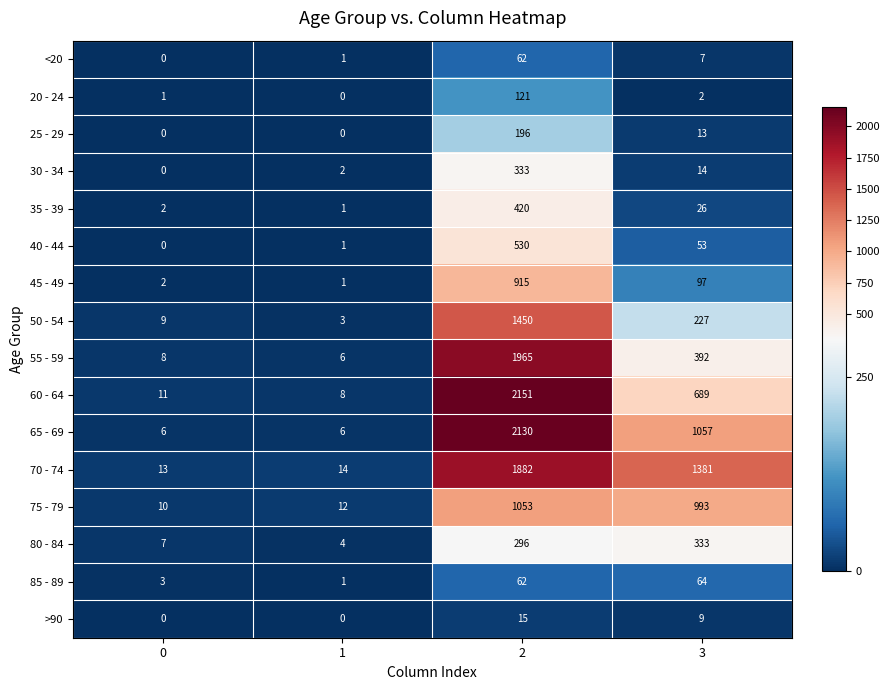

What is the greatest value displayed?

2151